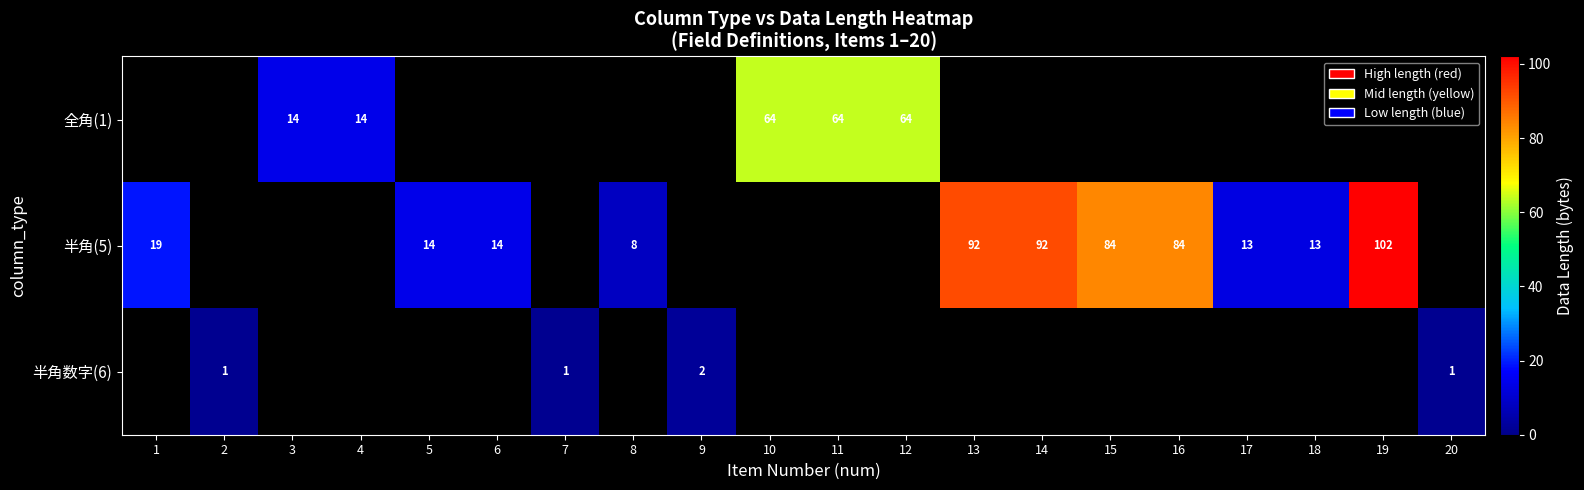

How many distinct data groups are displayed?

3